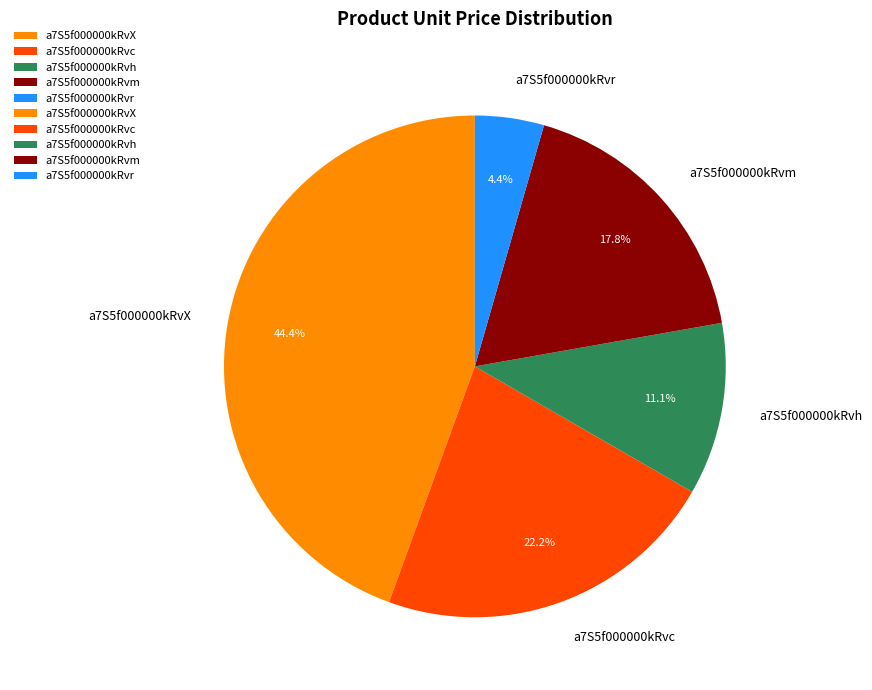

Count the number of slices in the pie.

5